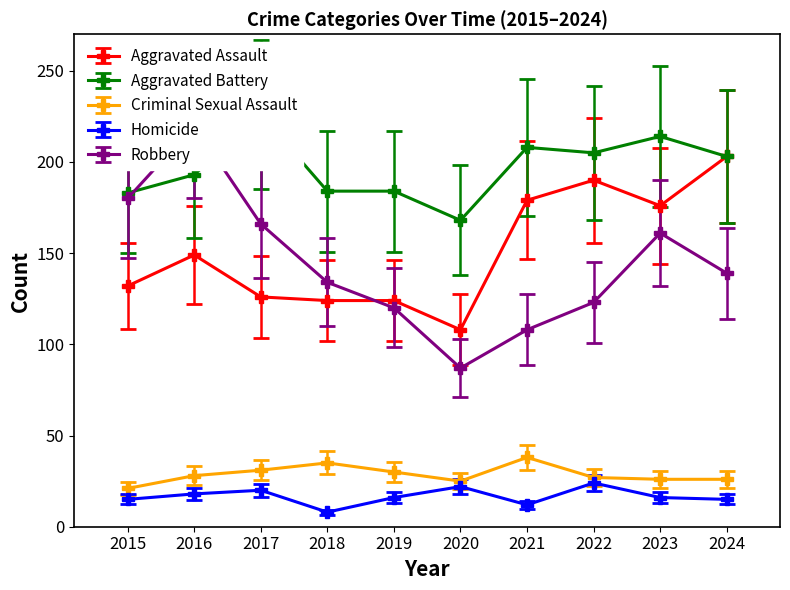

Reading left to right, what are all the values shown in this chart?

Aggravated Assault: 2015=132	2016=149	2017=126	2018=124	2019=124	2020=108	2021=179	2022=190	2023=176	2024=203
Aggravated Battery: 2015=183	2016=193	2017=226	2018=184	2019=184	2020=168	2021=208	2022=205	2023=214	2024=203
Criminal Sexual Assault: 2015=21	2016=28	2017=31	2018=35	2019=30	2020=25	2021=38	2022=27	2023=26	2024=26
Homicide: 2015=15	2016=18	2017=20	2018=8	2019=16	2020=22	2021=12	2022=24	2023=16	2024=15
Robbery: 2015=180	2016=220	2017=166	2018=134	2019=120	2020=87	2021=108	2022=123	2023=161	2024=139